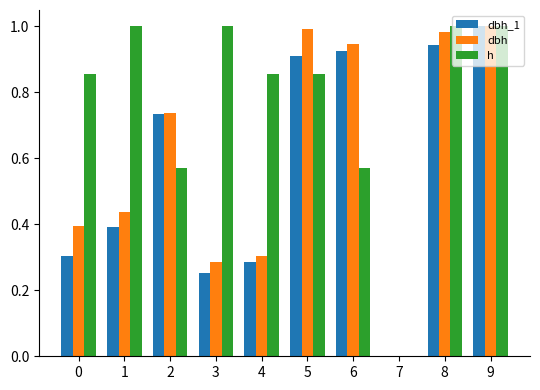

Is the value of dbh at 4 greater than the value of dbh_1 at 7?

Yes